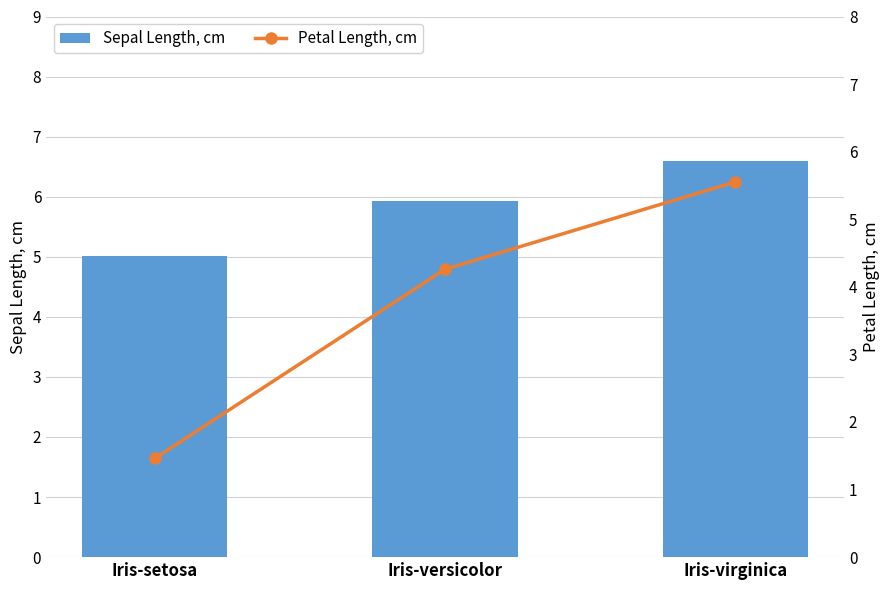

Between Iris-setosa and Iris-virginica, which is larger?

Iris-virginica